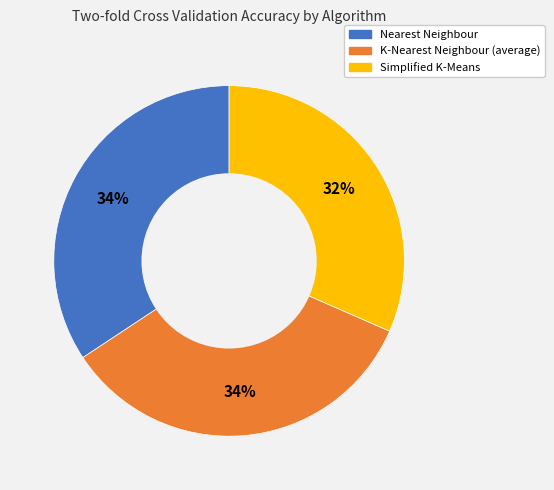

Do K-Nearest Neighbour (average) and Simplified K-Means together represent more than half of the pie?

Yes